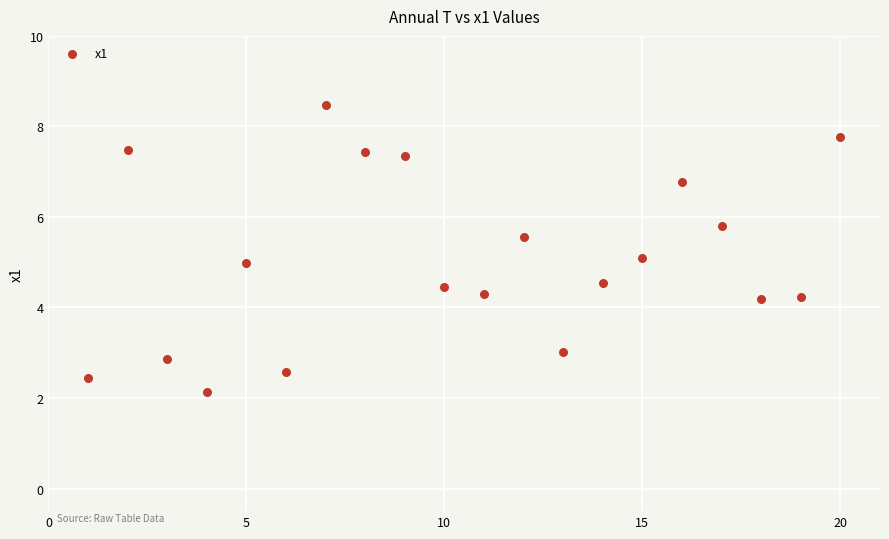

What is the range of Y values (max minus min)?

6.4